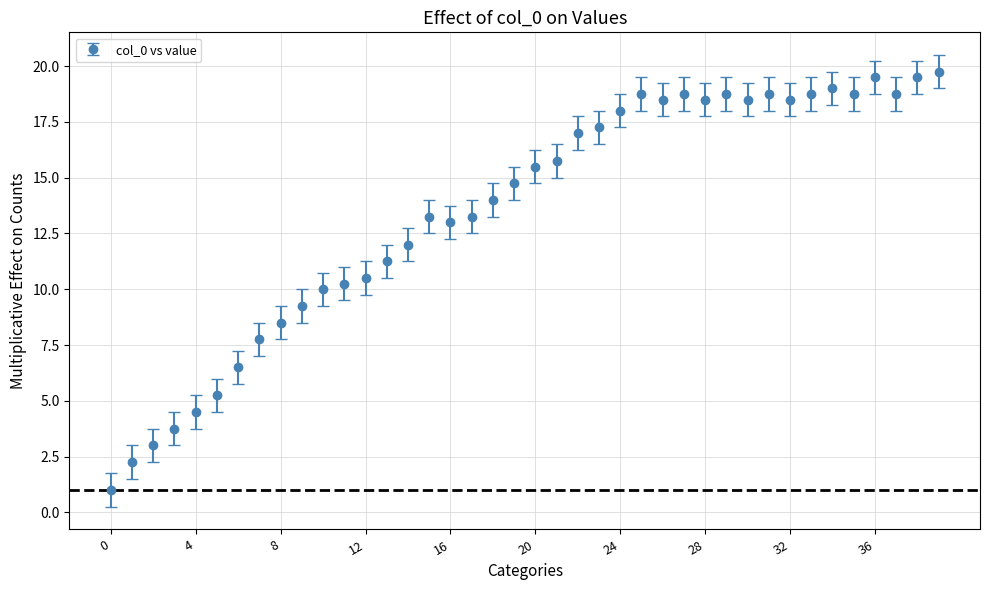

What is the minimum value shown in the chart?

1.0